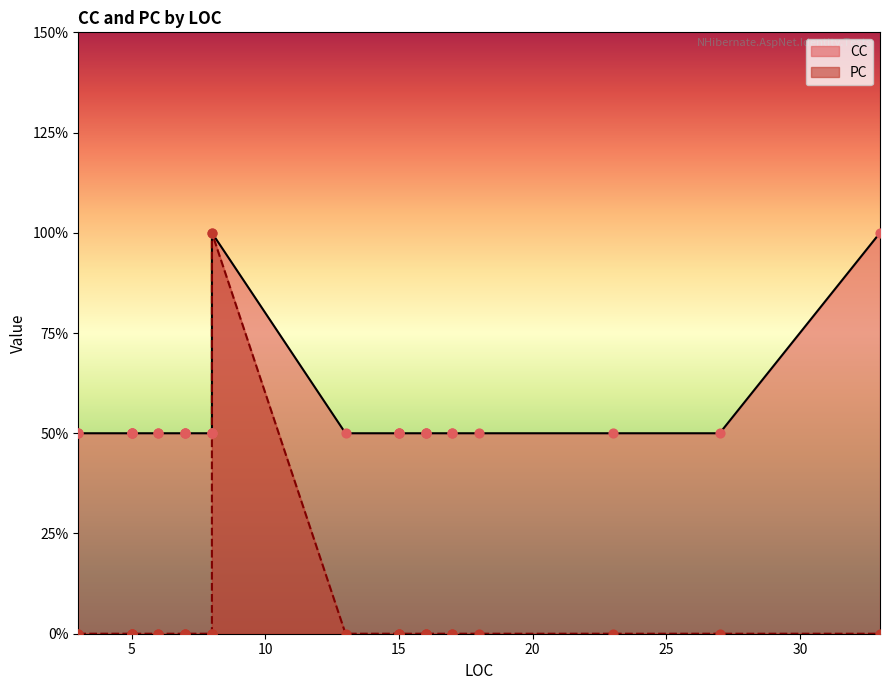

What are all the series names shown in the legend?

CC, PC